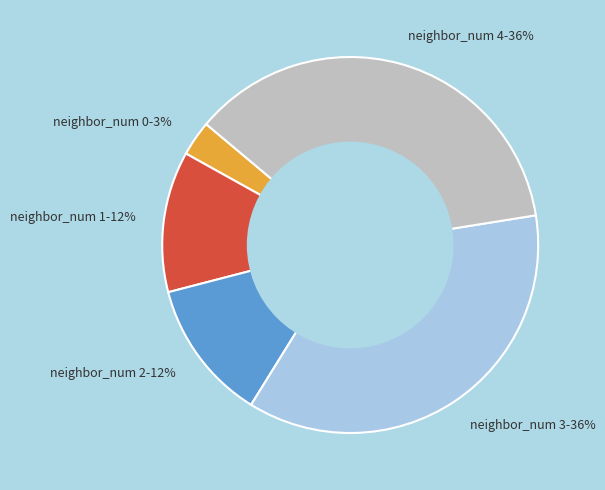

Is neighbor_num 2 the majority of the pie?

No